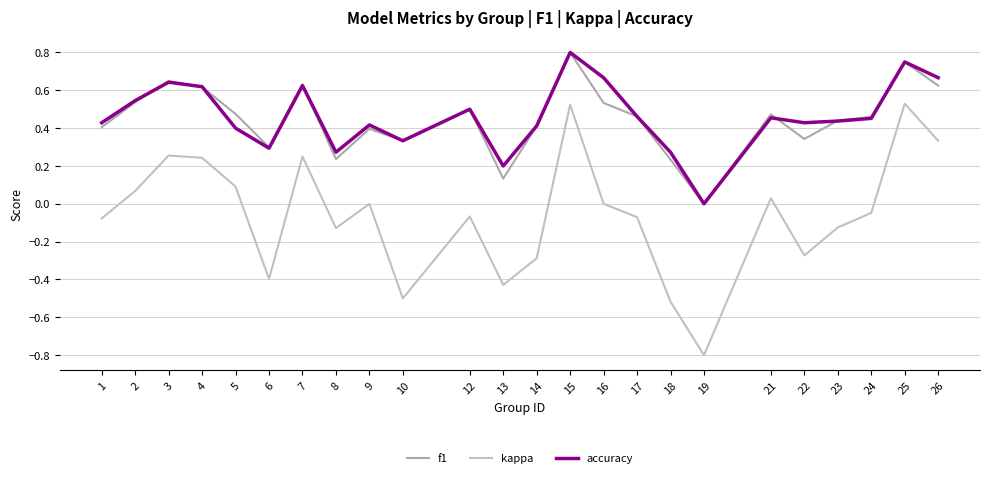

What is the average value of the accuracy series?

0.5